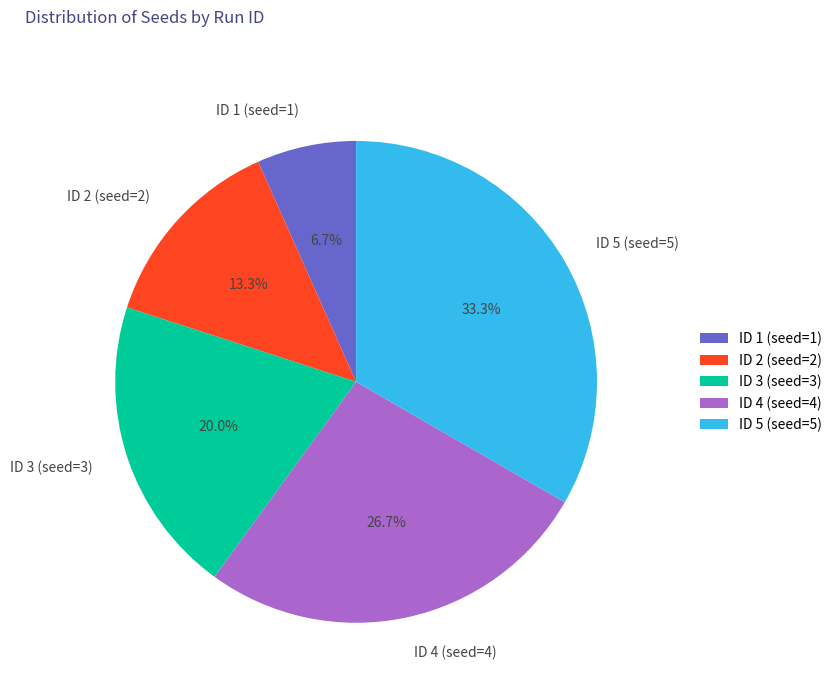

Between ID 3 (seed=3) and ID 1 (seed=1), which is larger?

ID 3 (seed=3)